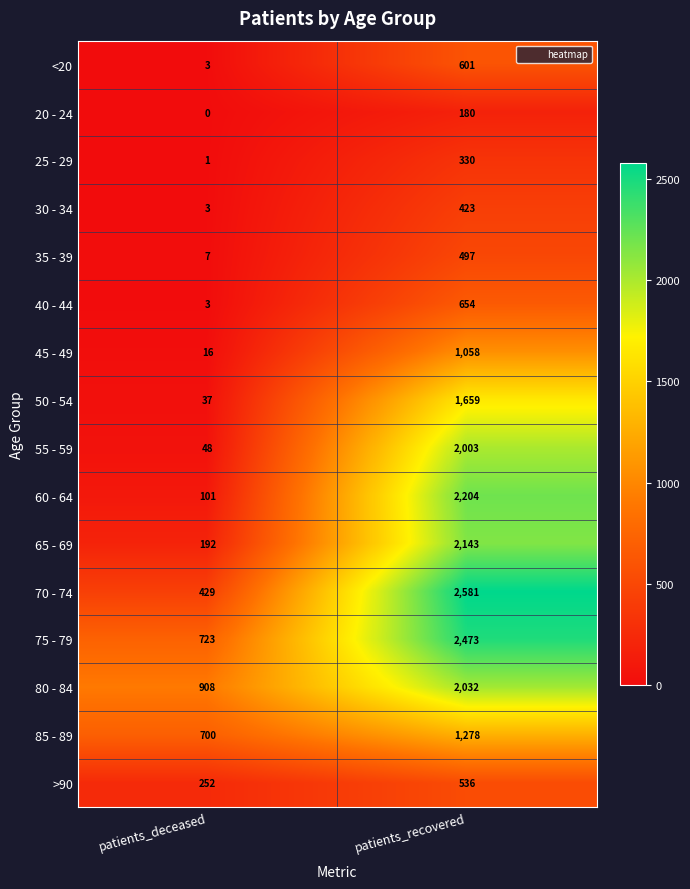

How many distinct data groups are displayed?

16